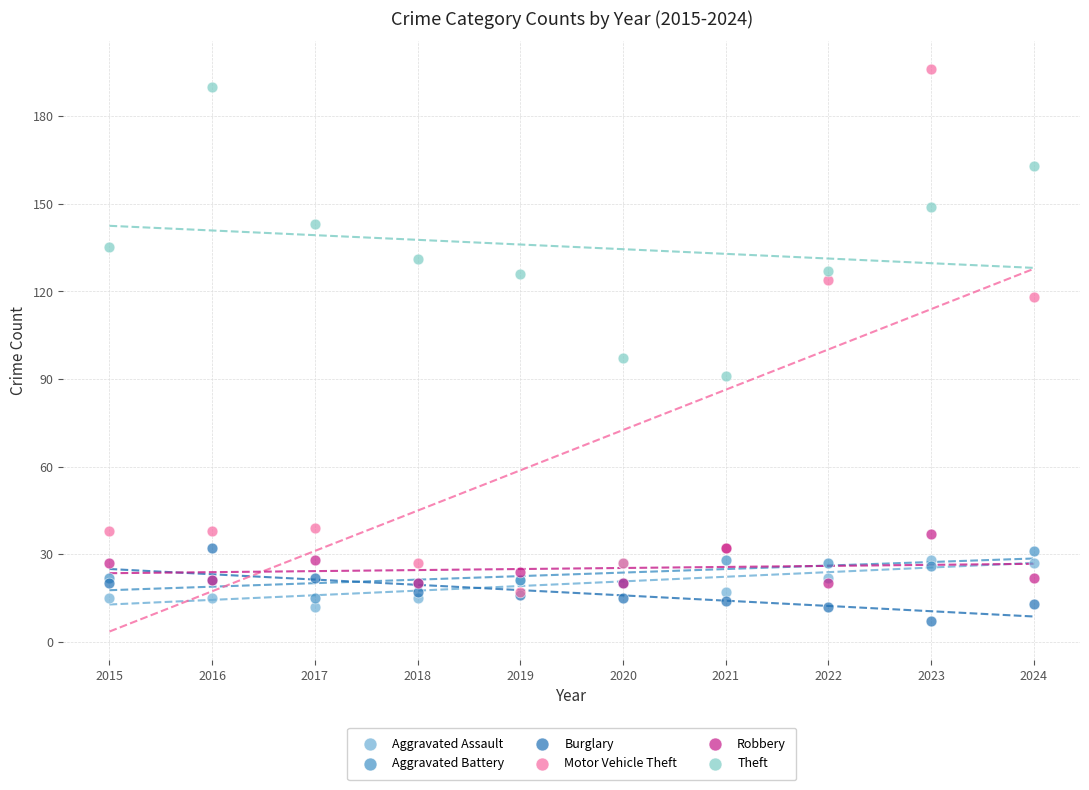

Which series reaches the maximum Y coordinate?

Motor Vehicle Theft